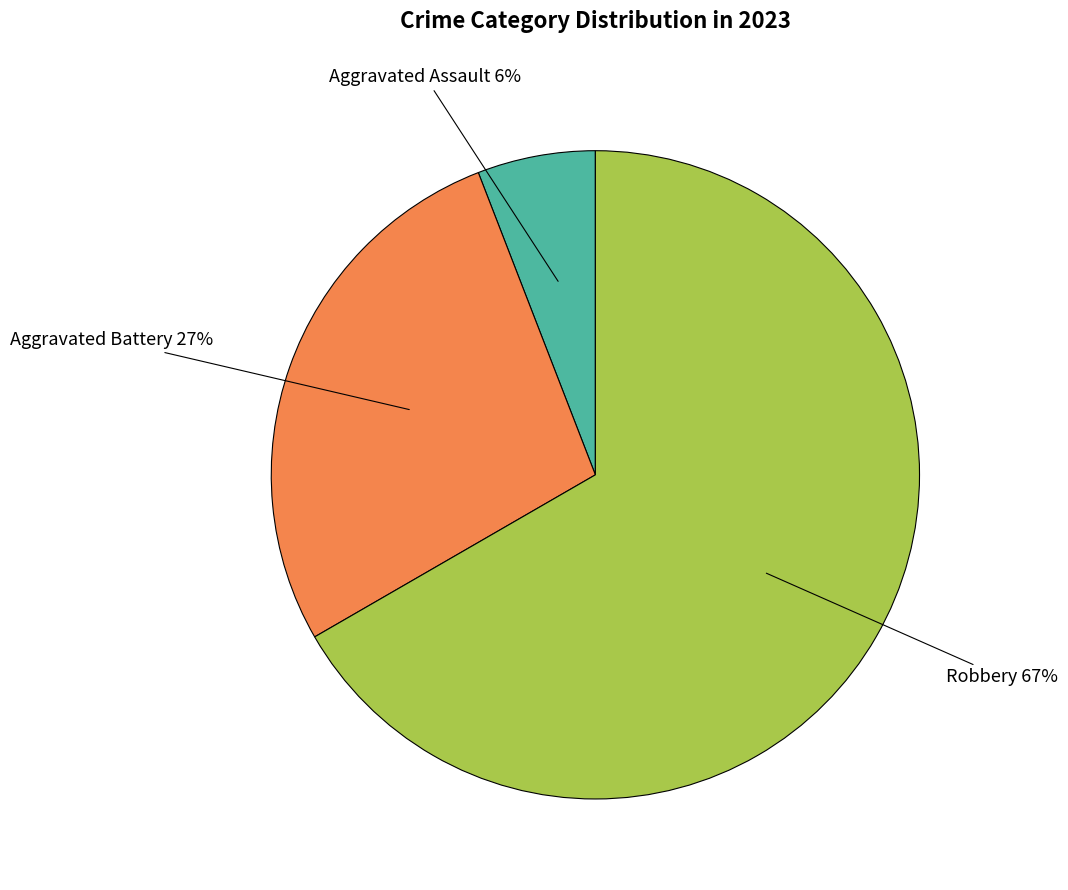

Does Robbery represent more than half of the total?

Yes